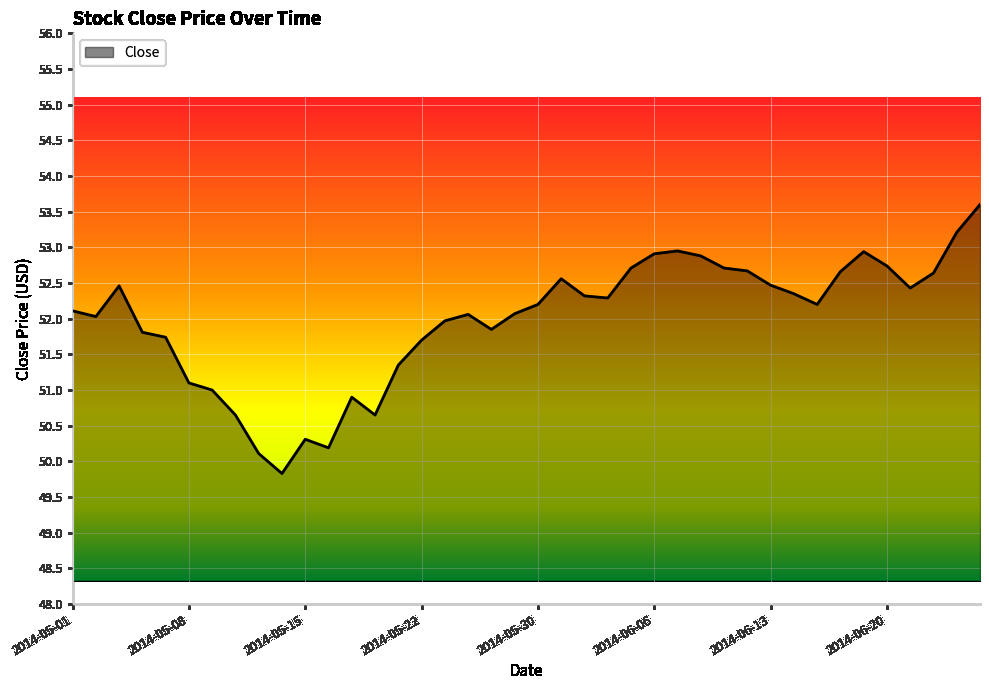

Does the chart display data point markers on the line(s)?

No